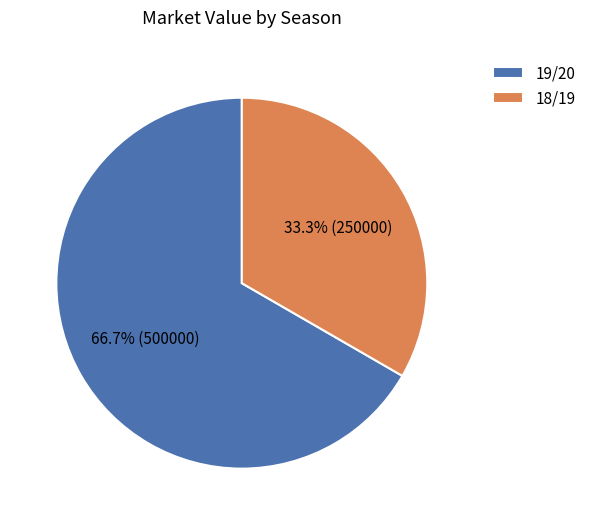

To the nearest percent, what is the difference between the largest and smallest slice percentages?

33%